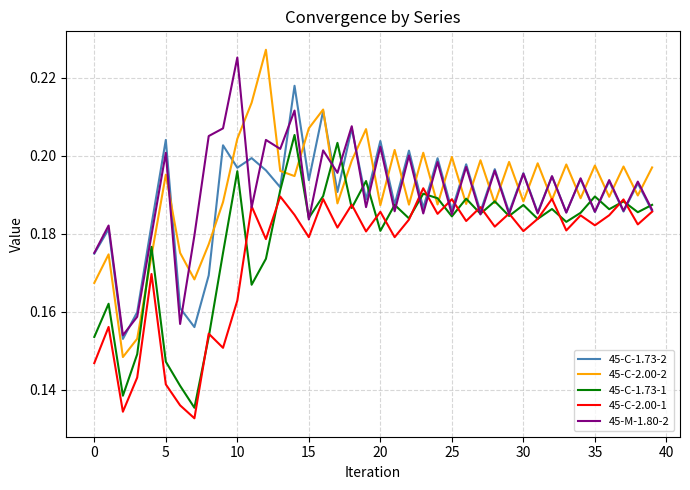

Which series has the widest spread of values?

45-C-2.00-2